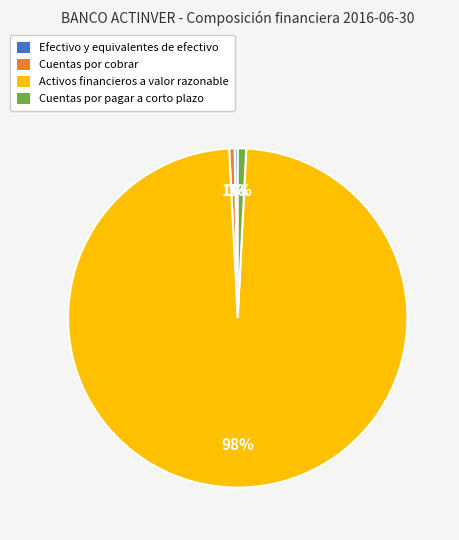

True or false: Cuentas por pagar a corto plazo accounts for 1% of the total.

True